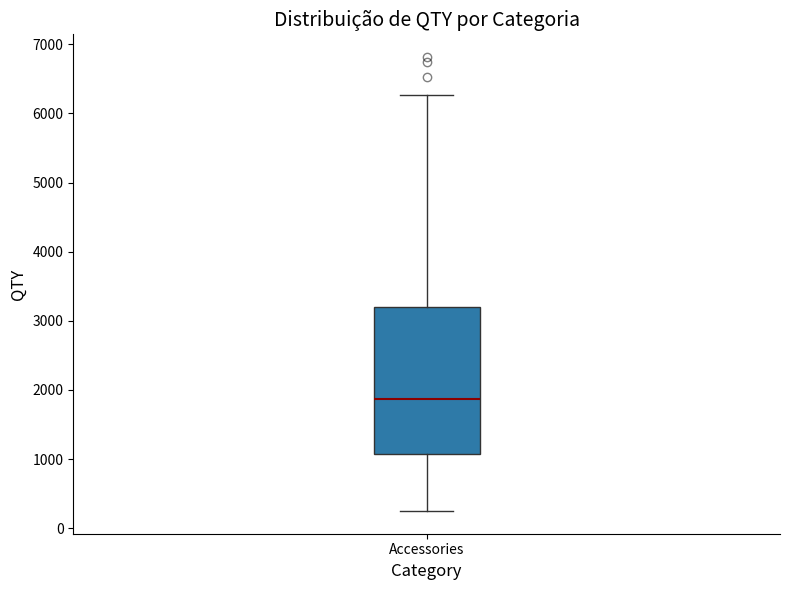

Read this box plot against the y-axis: the position of the median line, the range covered by the box, and the ends of both whiskers. The values are not printed on the chart, so give them approximately, as read against the axis.

median 1900, box 1100 to 3200, whiskers 200 to 6300